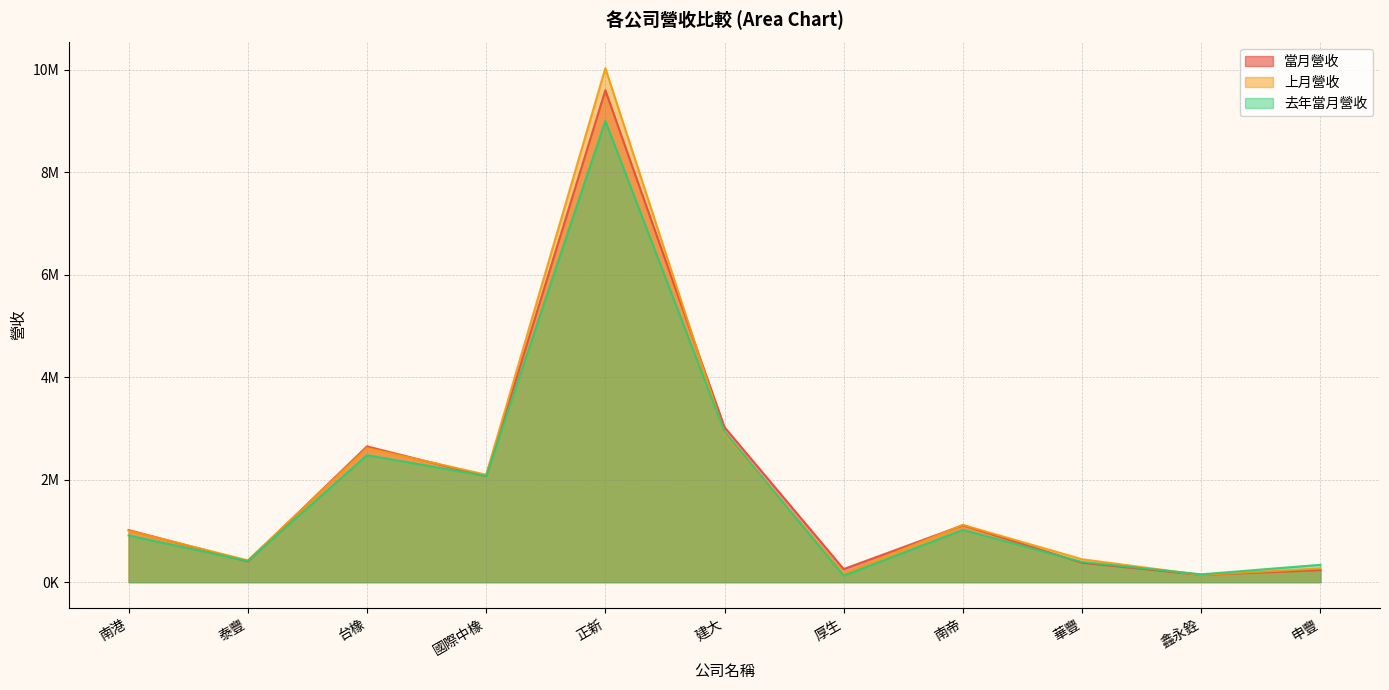

True or false: 上月營收 has more than 2 interior local peaks.

True